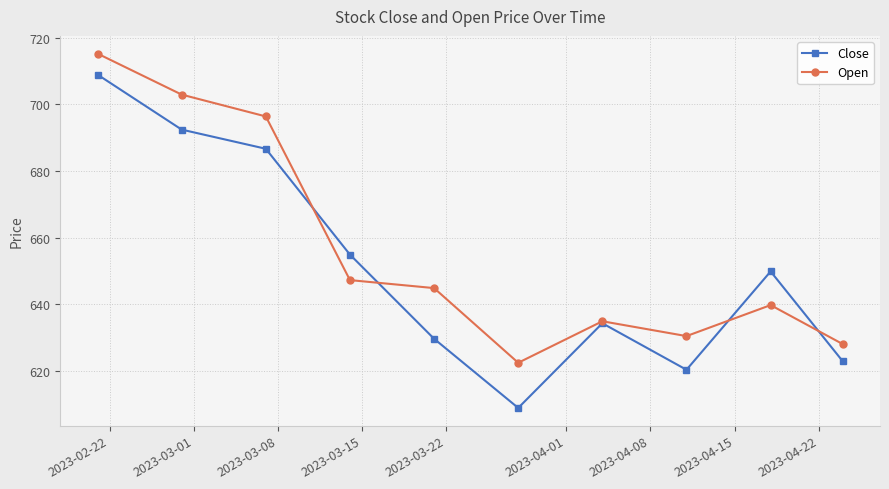

True or false: Close and Open intersect in this chart.

True